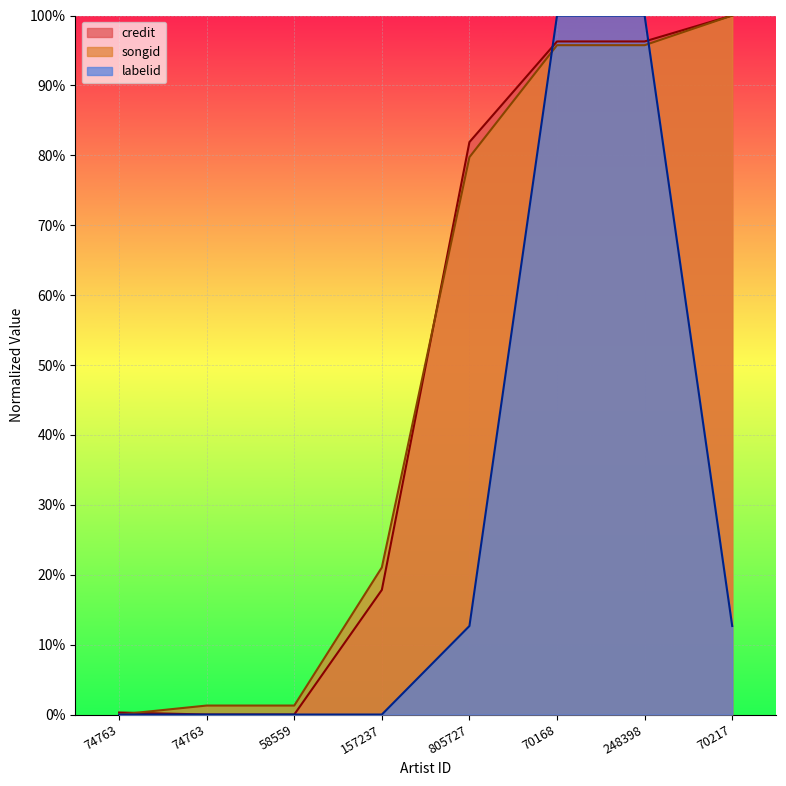

True or false: labelid has a value of 42.9 at 248398.

False